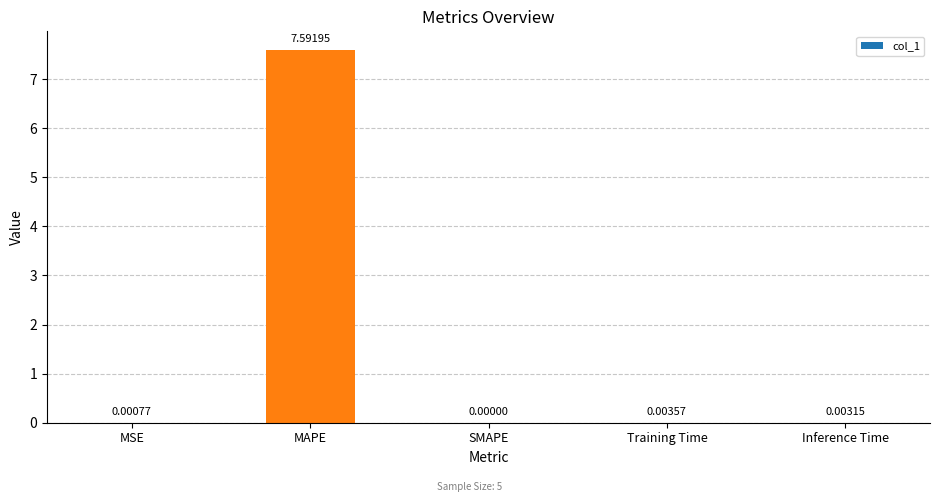

At which category does the chart reach its peak across all series?

MAPE